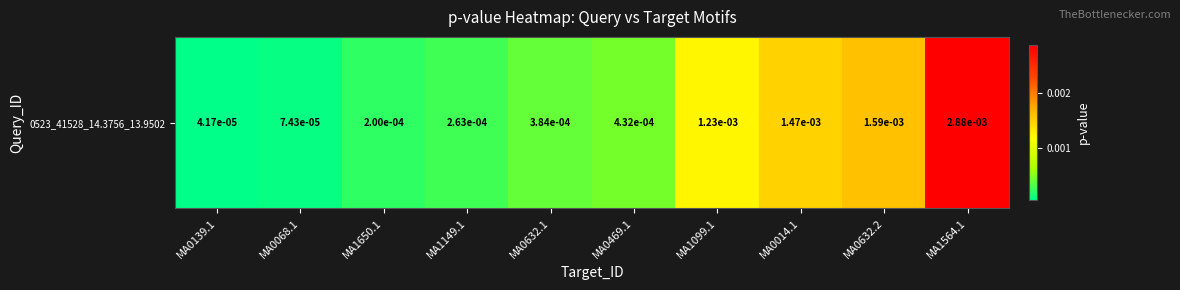

Which has a higher value, MA0068.1 or MA1099.1?

MA1099.1